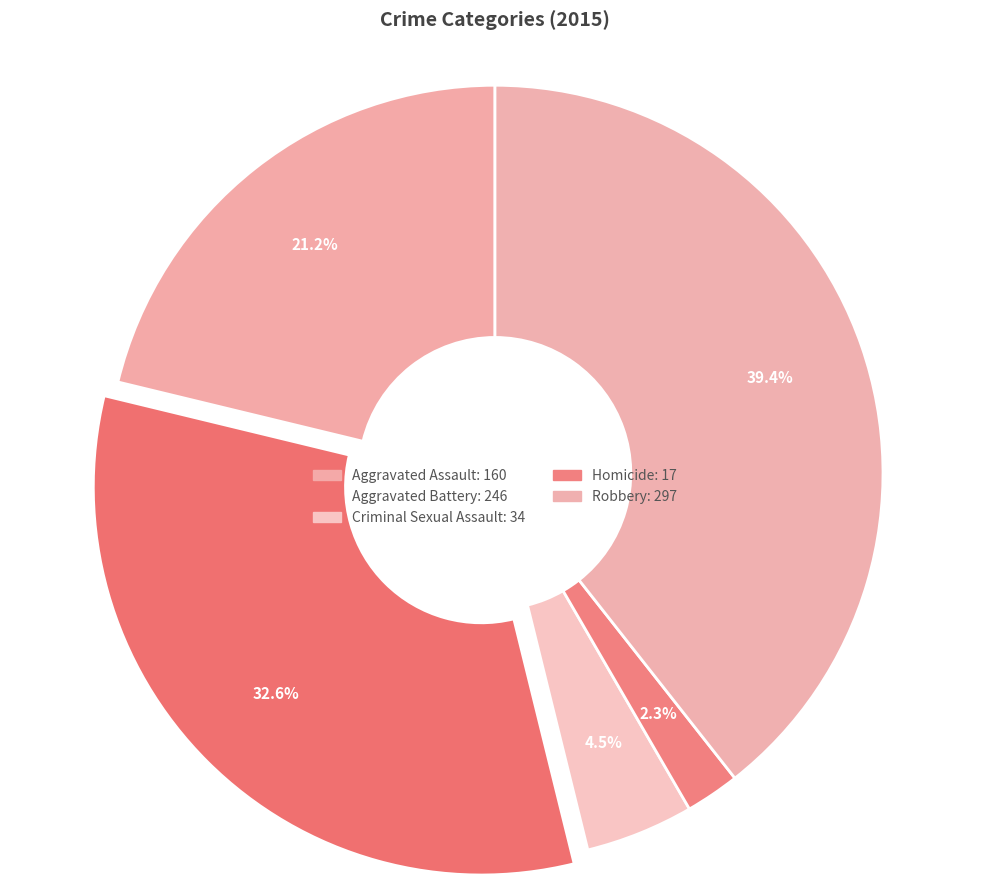

Combined, do Criminal Sexual Assault and Homicide account for over 50%?

No